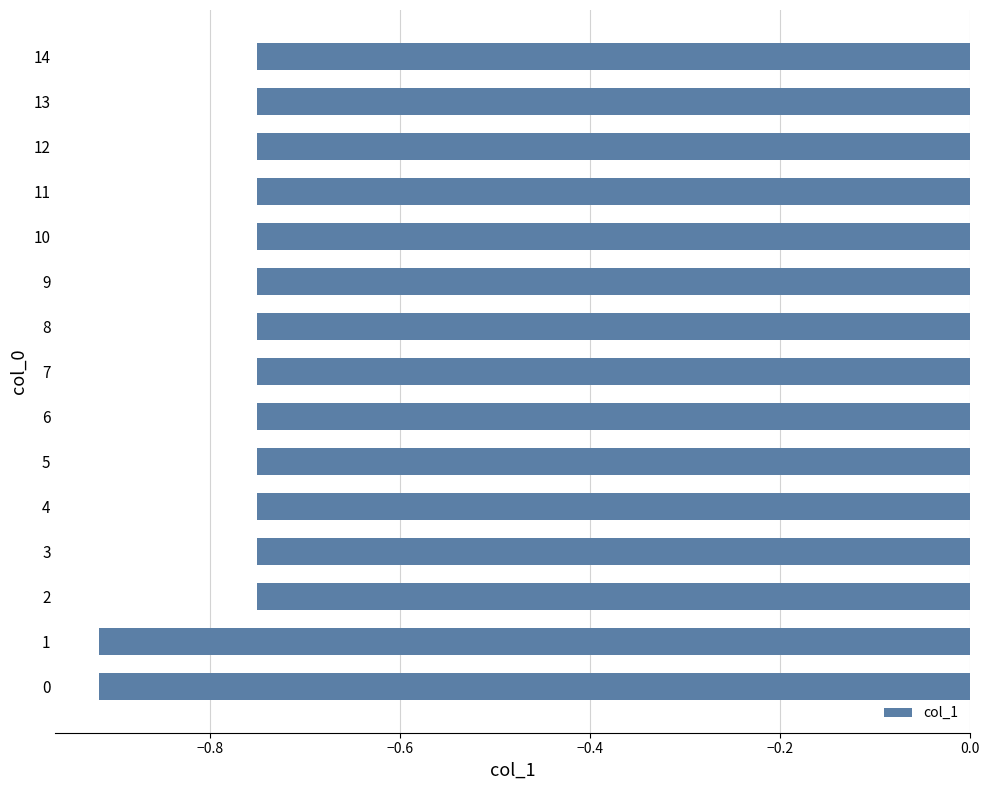

What is the sum of all values?

-11.6